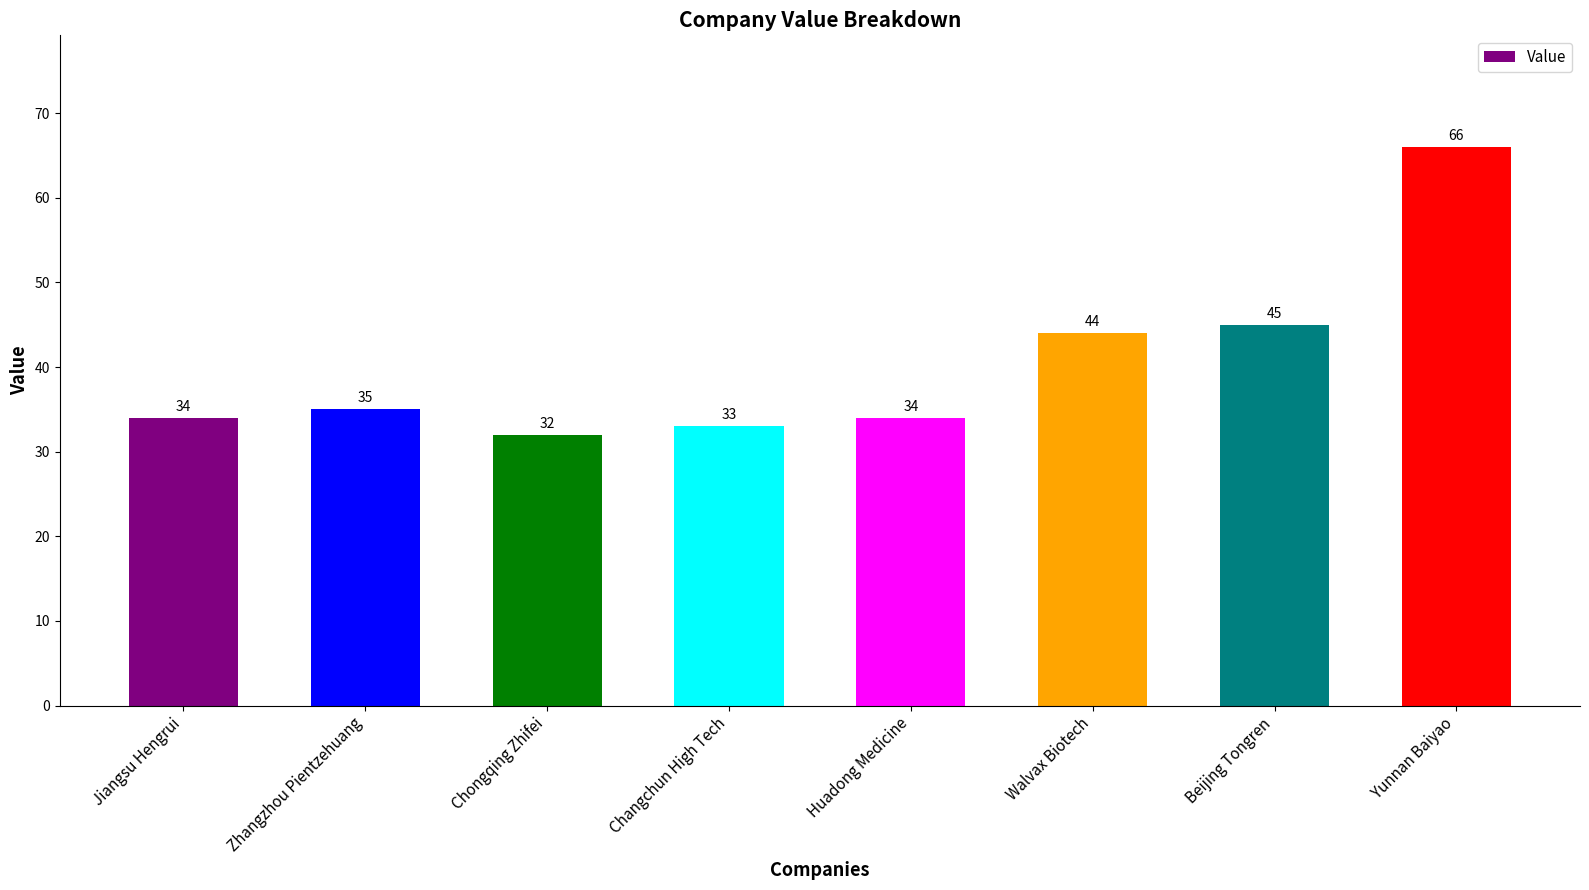

How many distinct data groups are displayed?

1